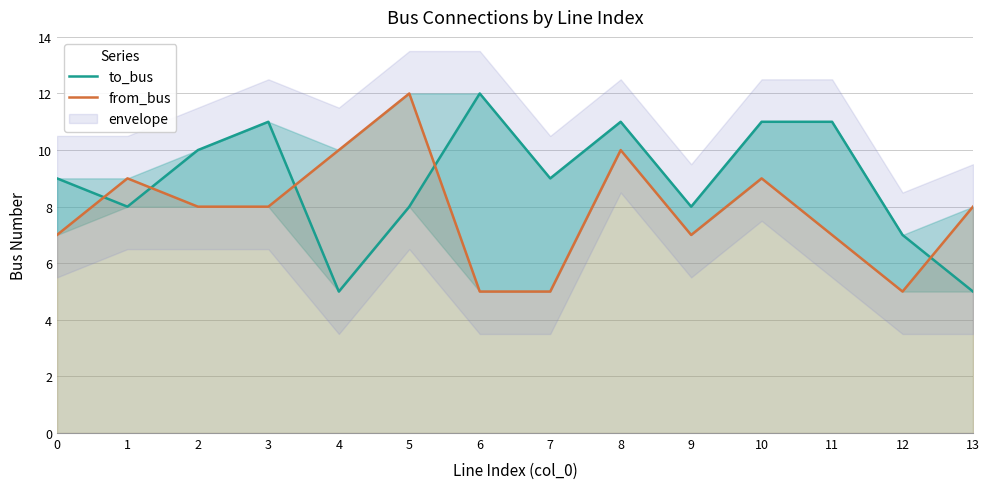

True or false: from_bus and to_bus intersect in this chart.

True